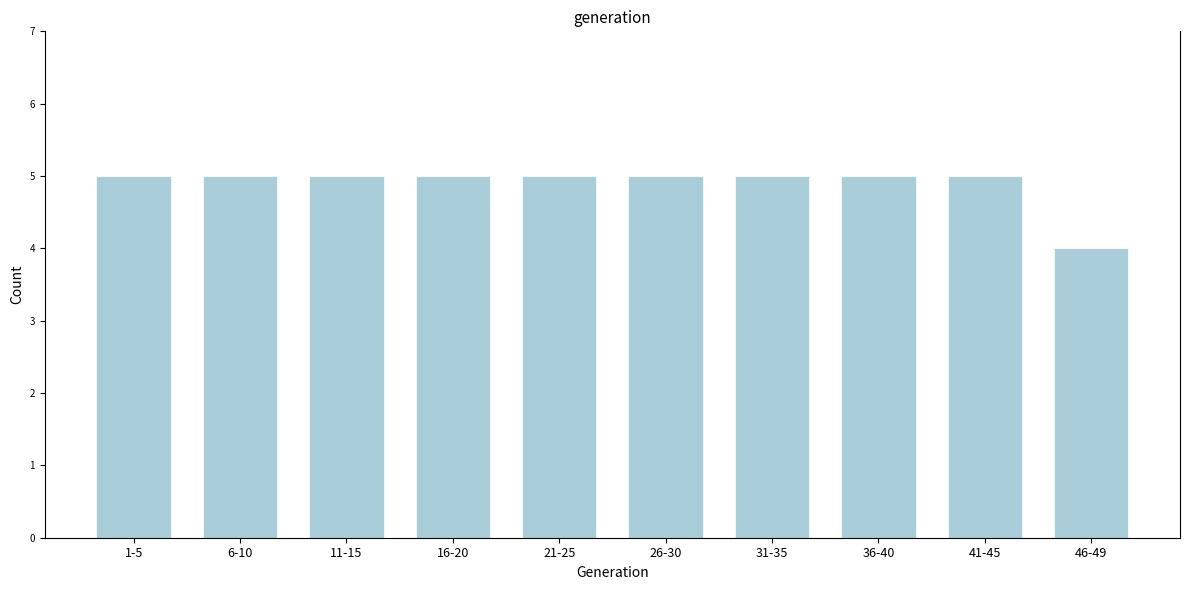

Reading left to right, list all the values displayed in this chart.

5	5	5	5	5	5	5	5	5	4